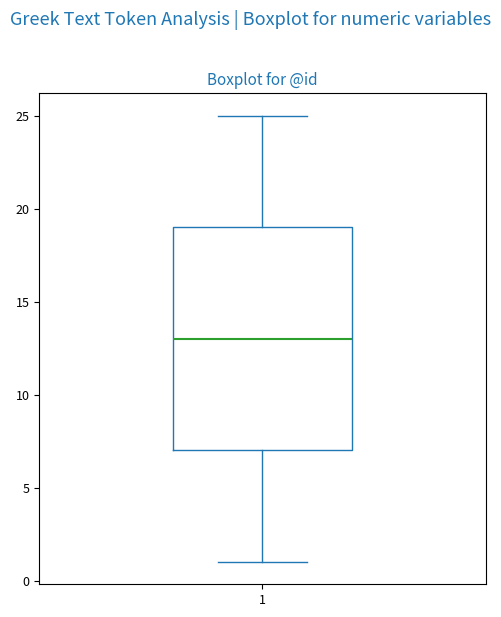

Read this box plot against the y-axis: the position of the median line, the range covered by the box, and the ends of both whiskers. The values are not printed on the chart, so give them approximately, as read against the axis.

median 13, box 7 to 19, whiskers 1 to 25